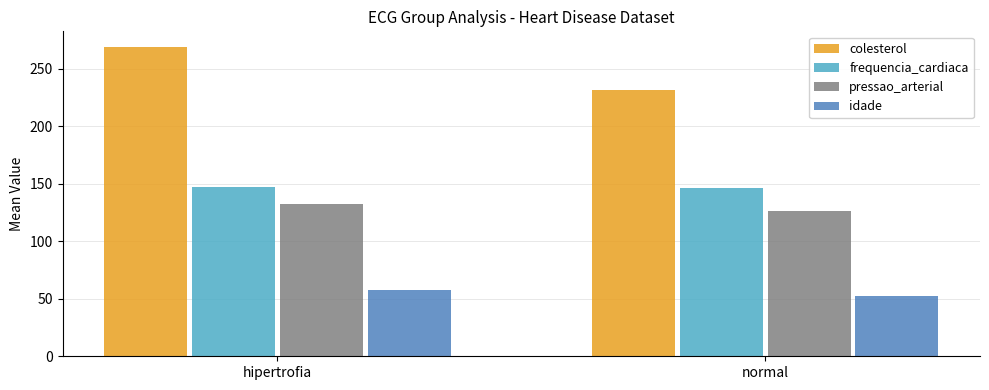

What value does the idade series have at normal?

52.3